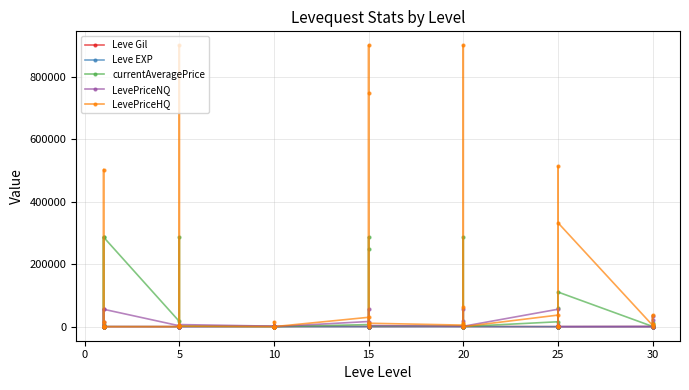

Which series has the widest spread of values?

LevePriceHQ